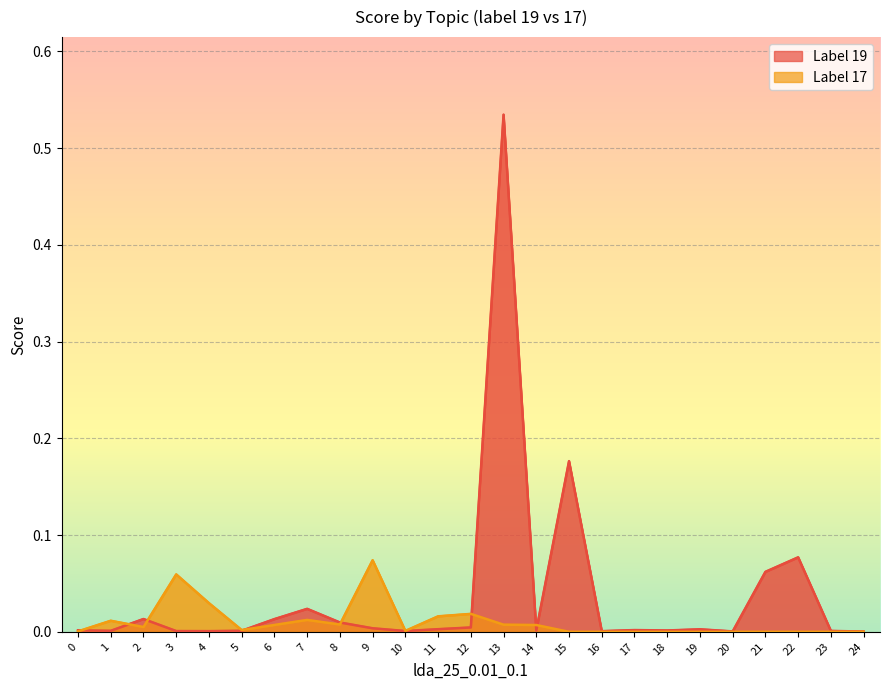

How many intersections are there between 19 and 17?

8